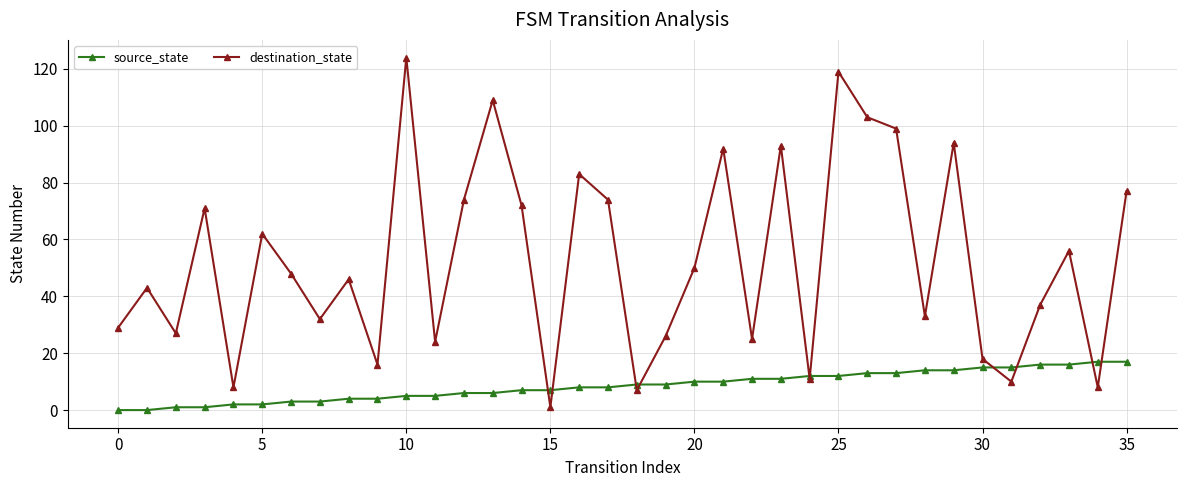

How many lines are shown in the chart?

2